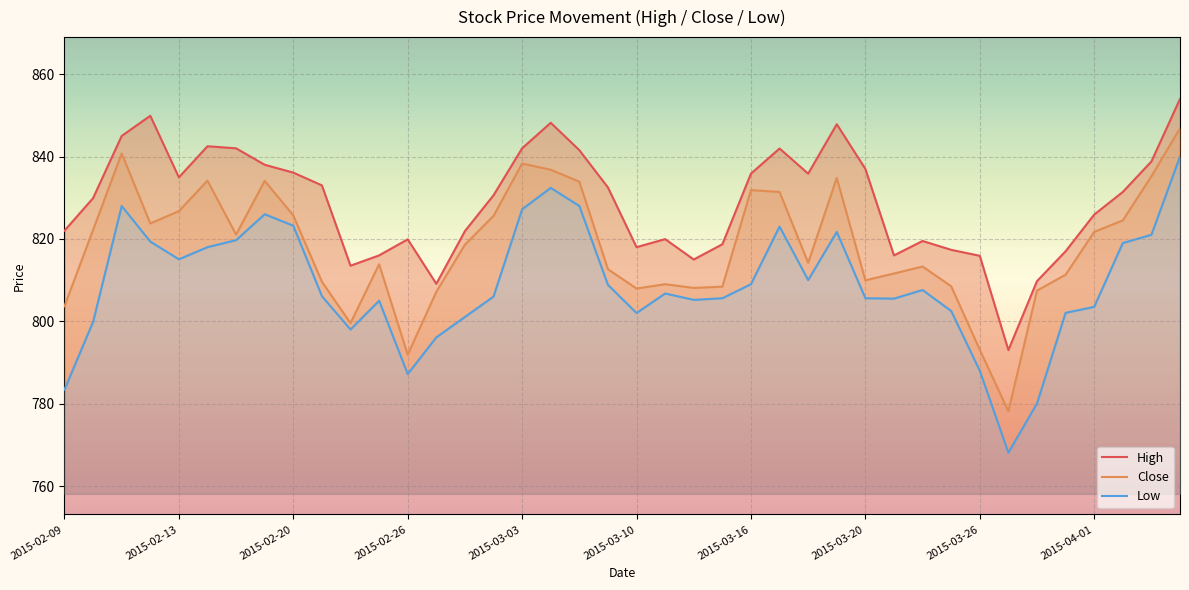

Which series changed the most between 14 and 26?

High